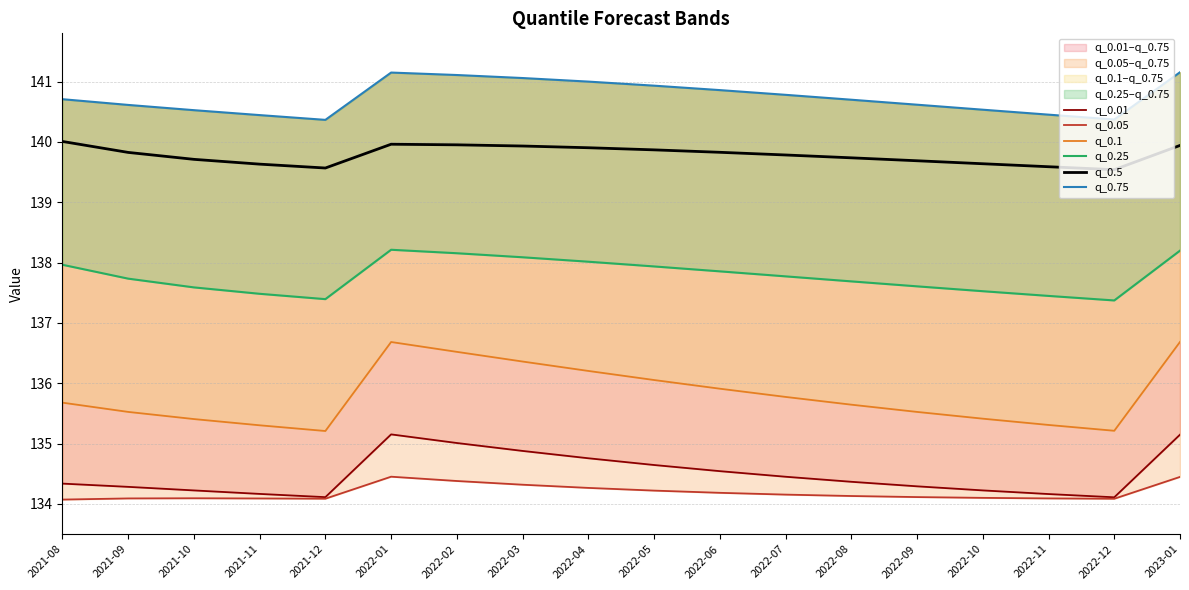

True or false: q_0.1 and q_0.75 cross at least once.

False